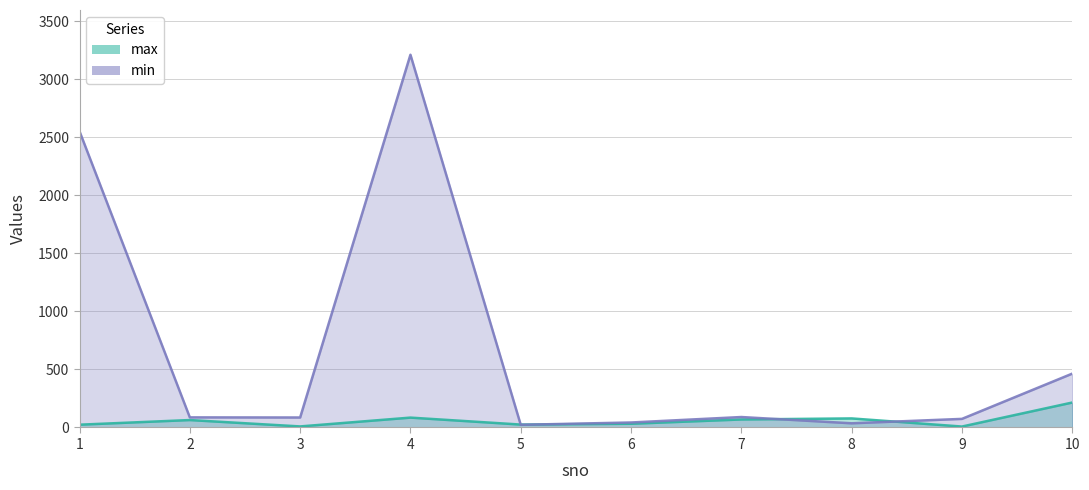

Reading left to right, transcribe all the data shown in this chart.

max: 1=24	2=64	3=9	4=85	5=25	6=32	7=69	8=78	9=8	10=215
min: 1=2552	2=87	3=86	4=3212	5=23	6=43	7=90	8=36	9=74	10=464